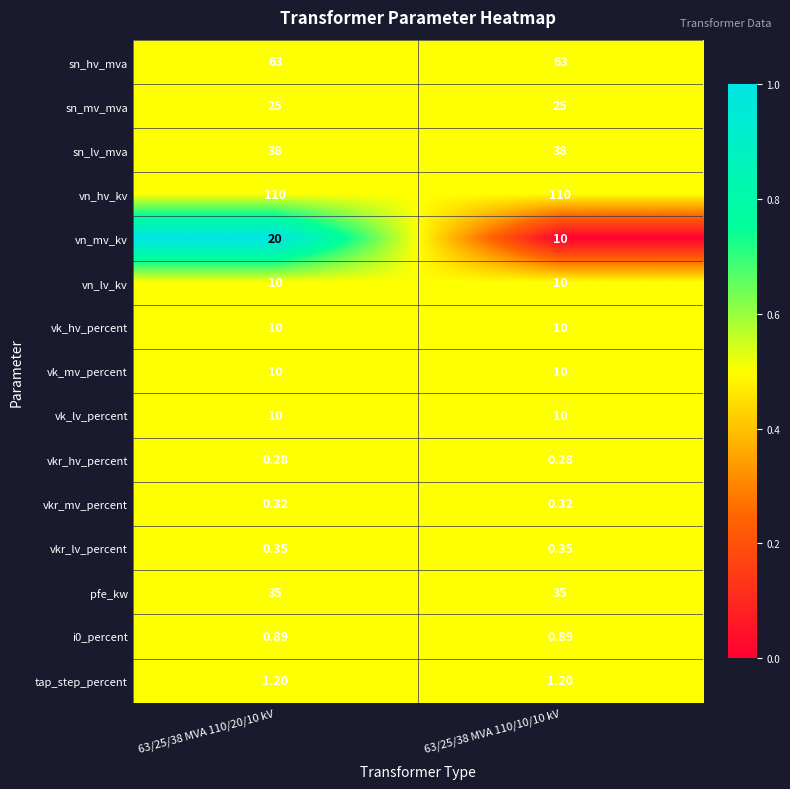

What is the spread (max minus min) of values at 63/25/38 MVA 110/10/10 kV?

109.7